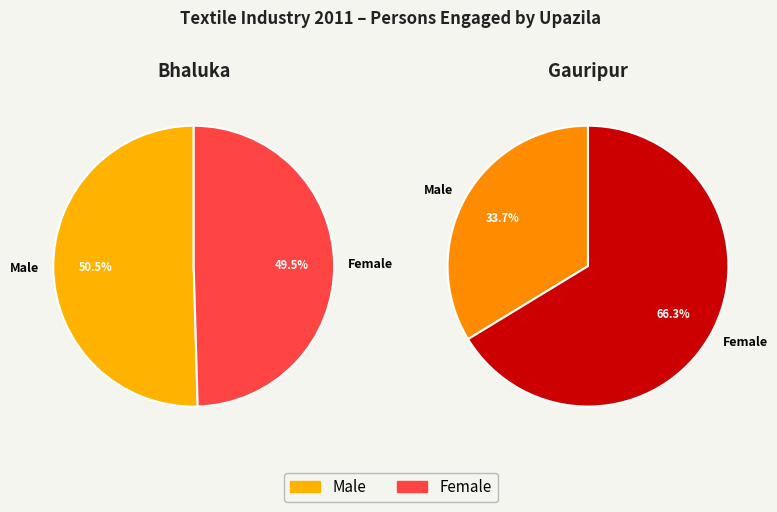

Which series has the widest spread of values?

Male